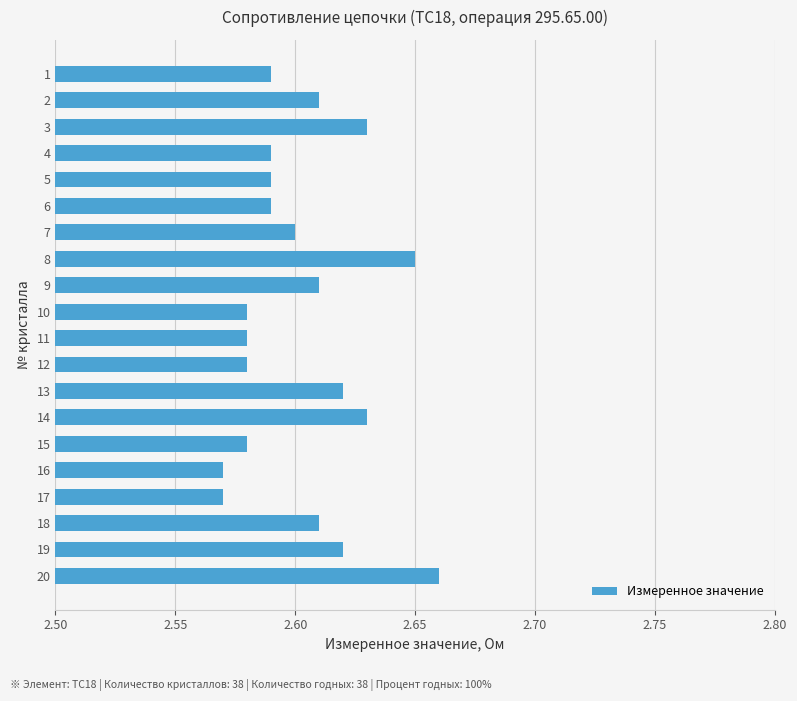

Is it true that the value at 19 is 2.6?

True